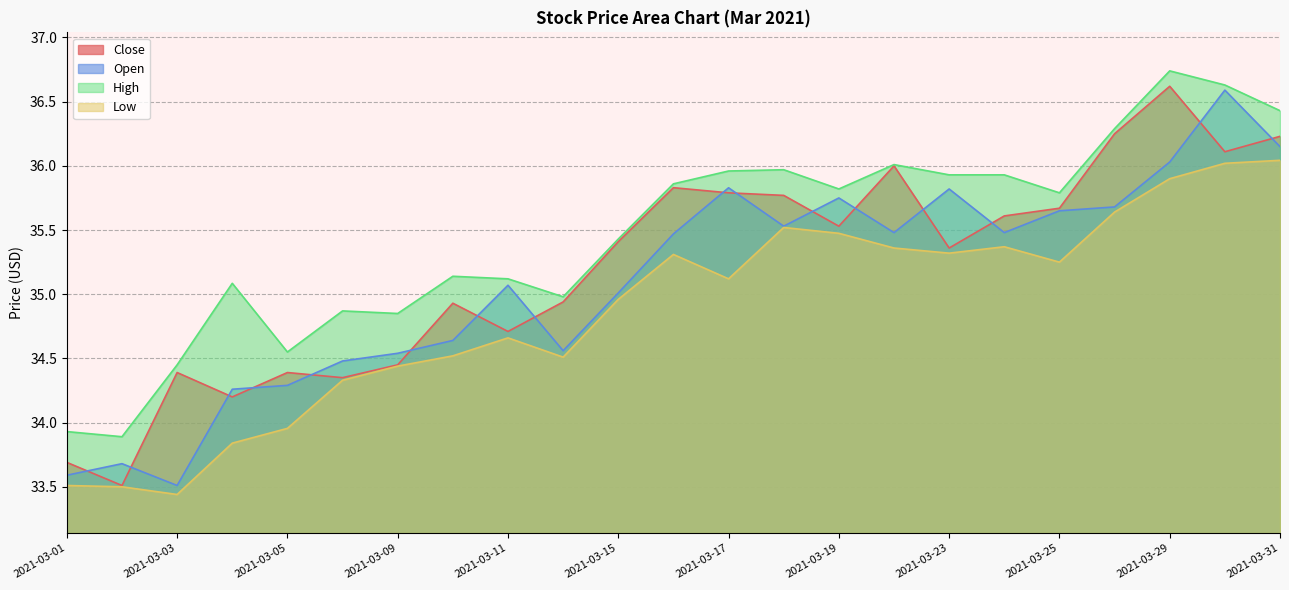

What are all the series names shown in the legend?

Close, Open, High, Low